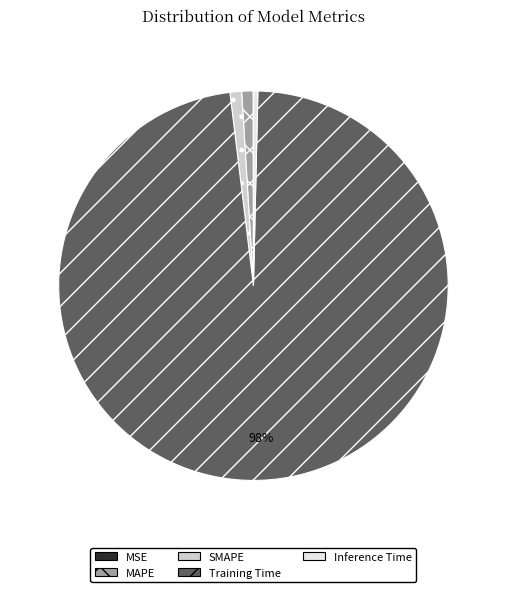

To the nearest percent, what is the difference between the Training Time and SMAPE slice percentages?

97%